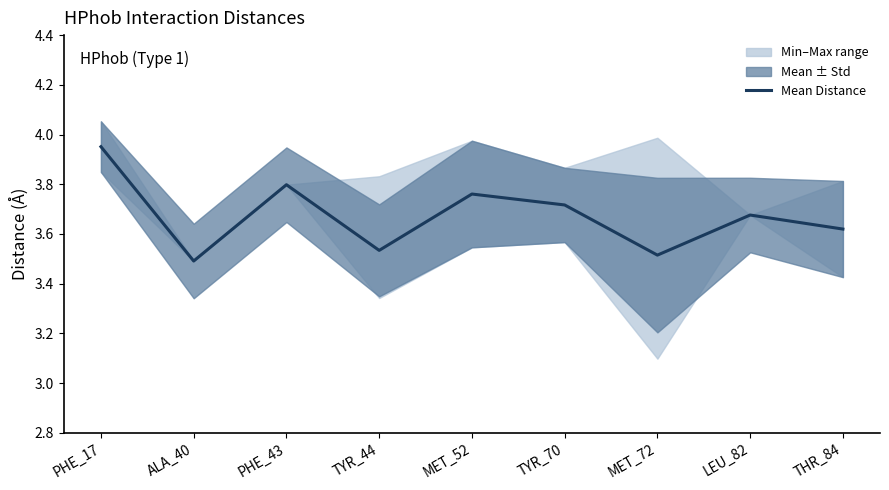

What is the smallest value displayed?

3.5